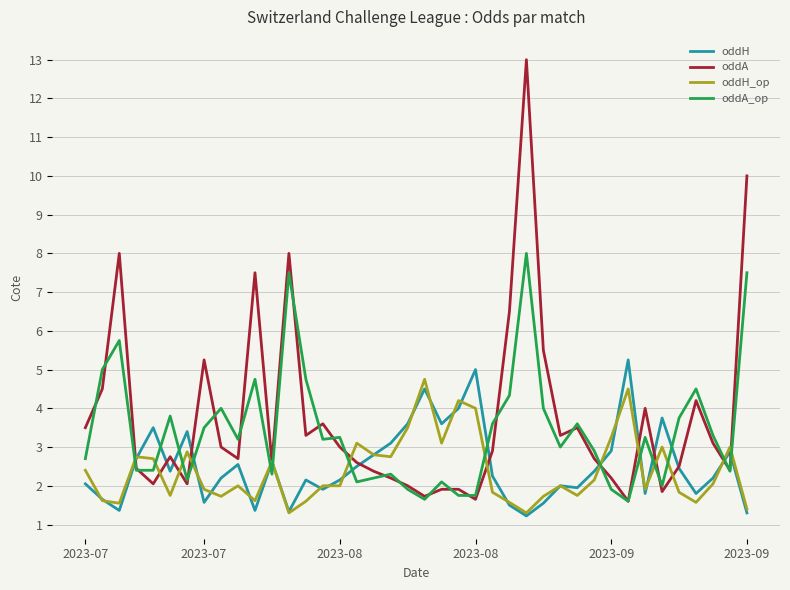

Does the chart have visible grid lines?

Yes